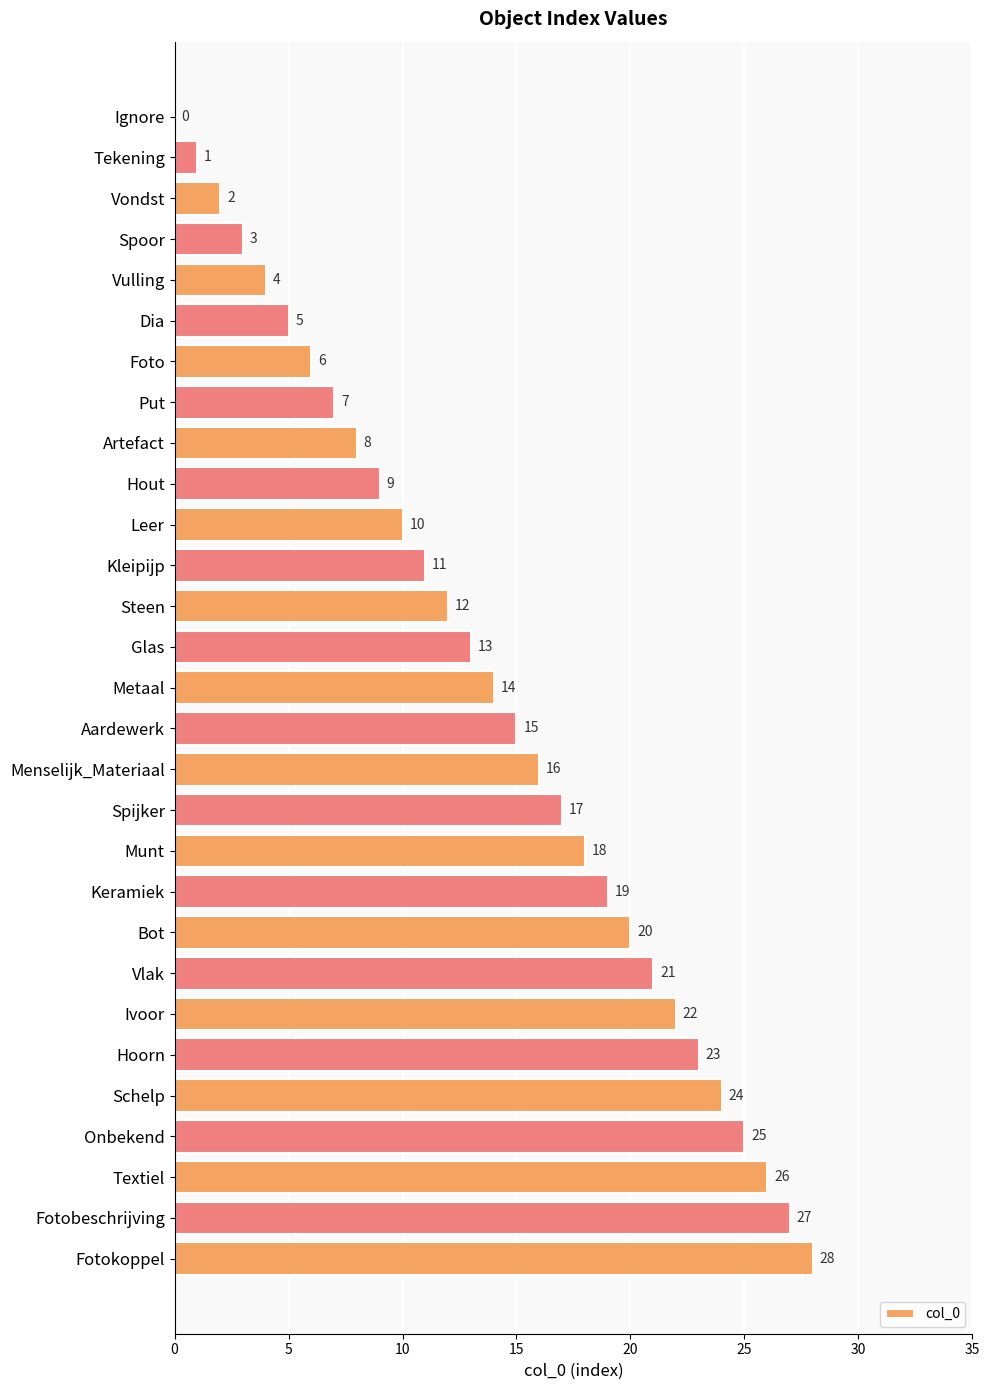

What is the sum of all values?

406